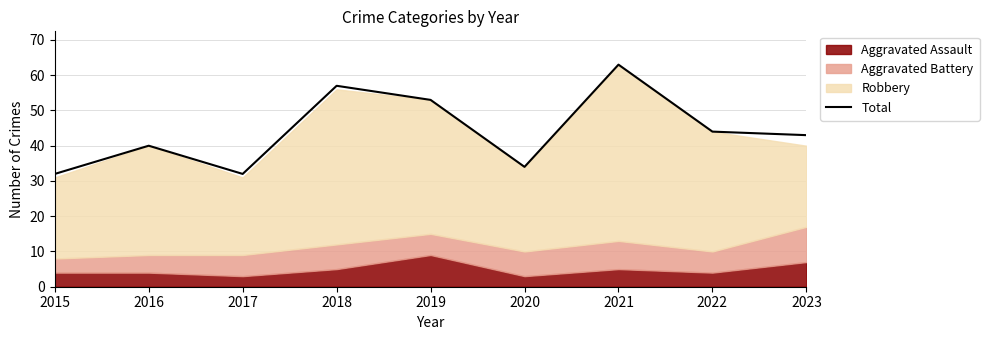

How many points are higher than both their immediate neighbors (excluding endpoints)?

3